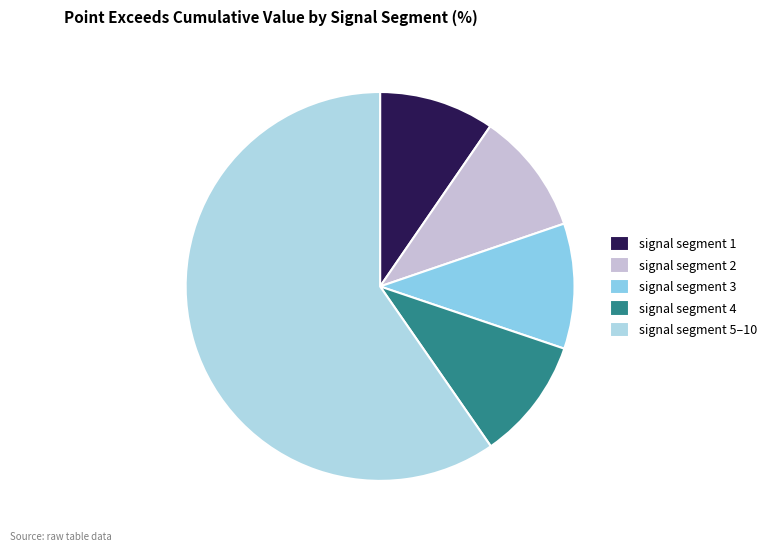

Count the number of slices in the pie.

5